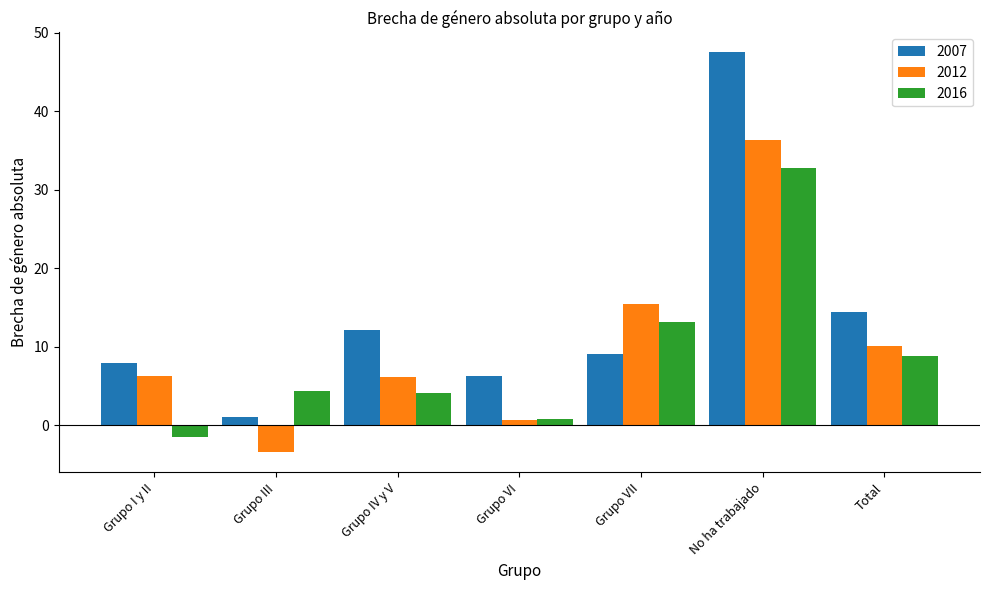

How many distinct data groups are displayed?

3